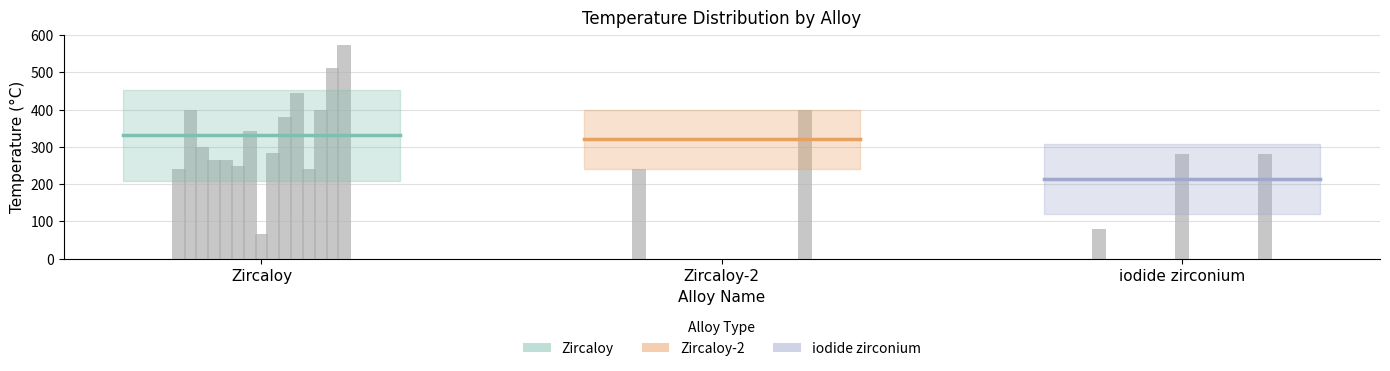

What is the average value of the iodide zirconium series?

213.3